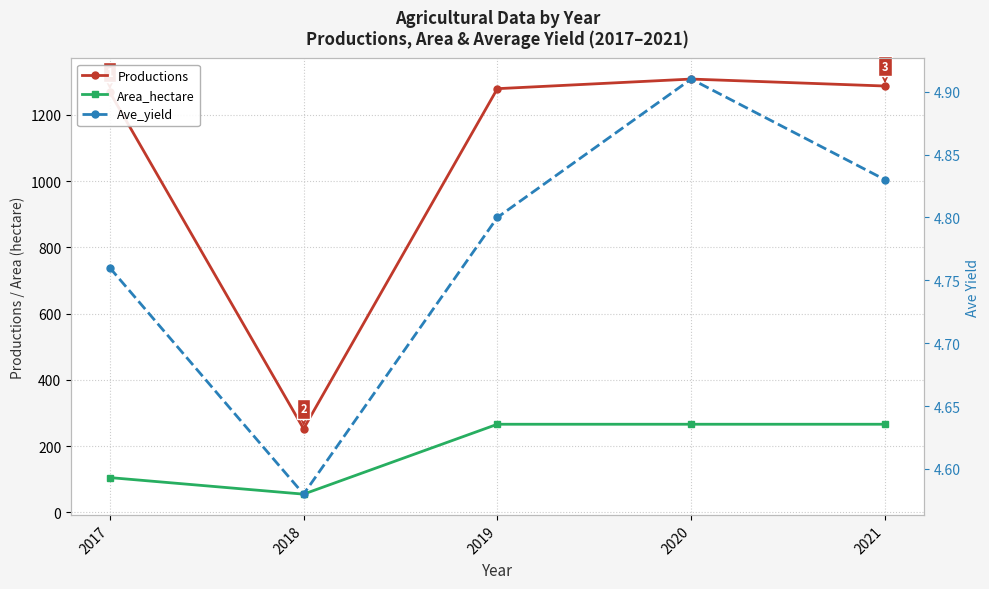

What is the value of the Area_hectare point at the 1st from the left?

105.0